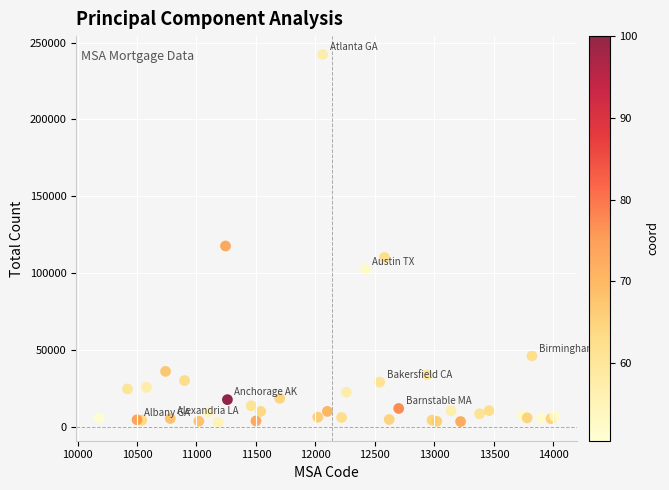

What Y value in the scatter plot is closest to 122619?

117690